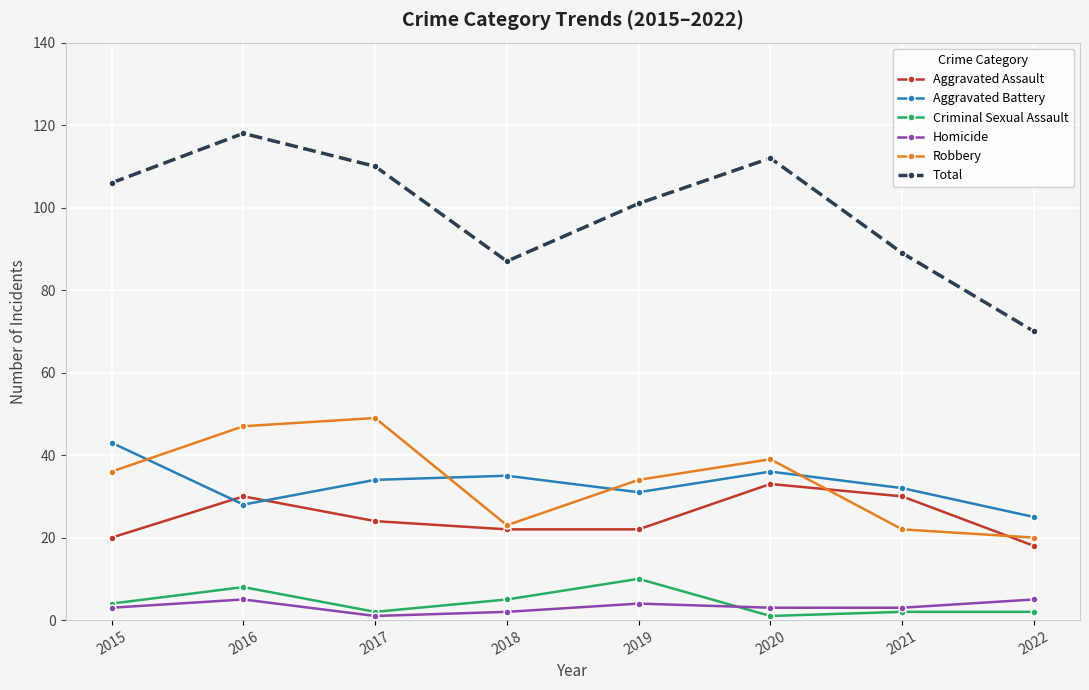

Where is the first local maximum for Homicide?

2016